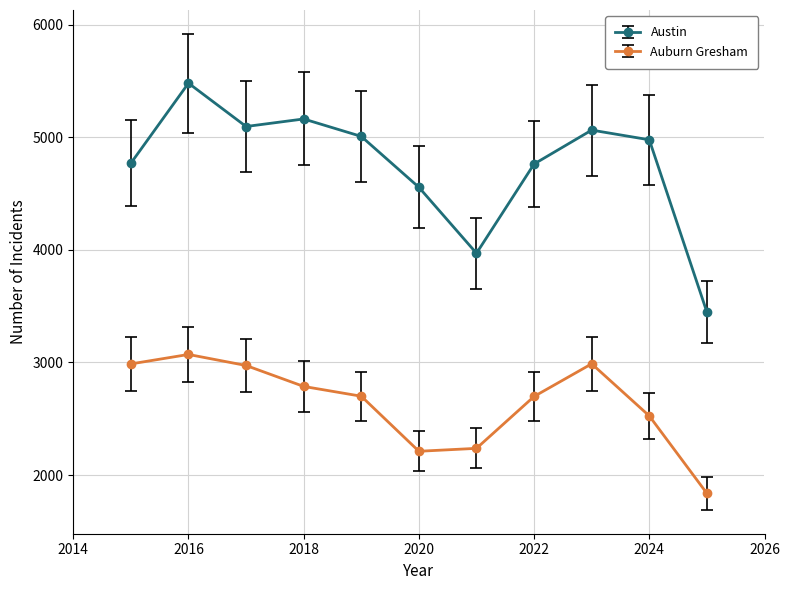

True or false: Austin has more than 2 interior local peaks.

True